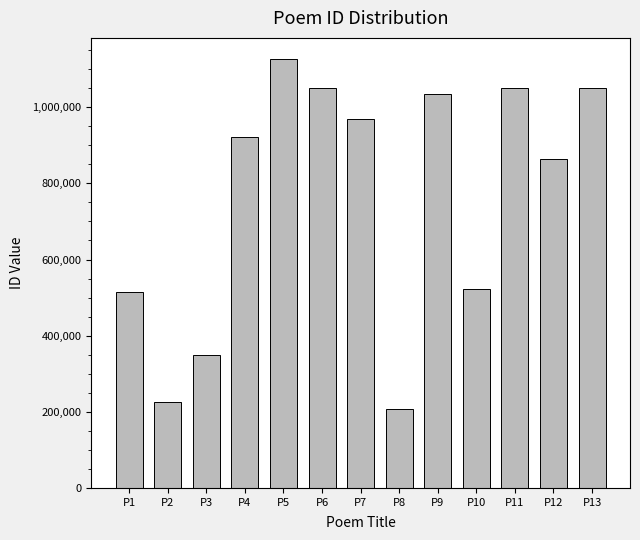

What is the value of the 10th bar from the left?

523414